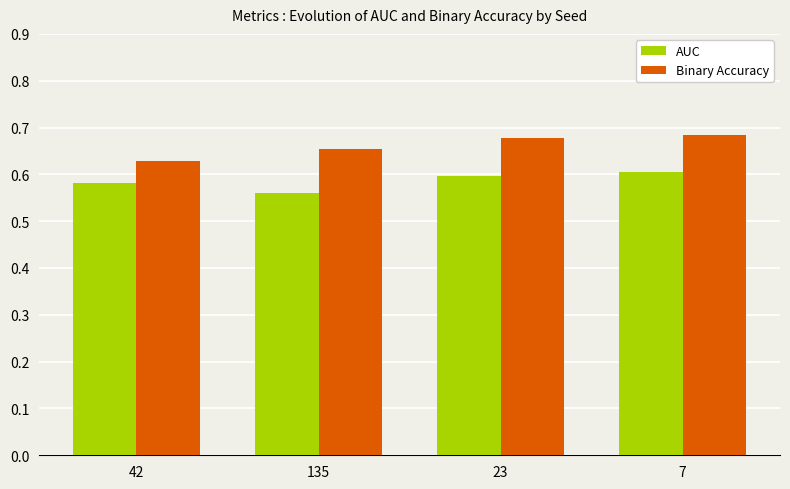

True or false: Binary Accuracy has a value of 0.4 at 7.

False